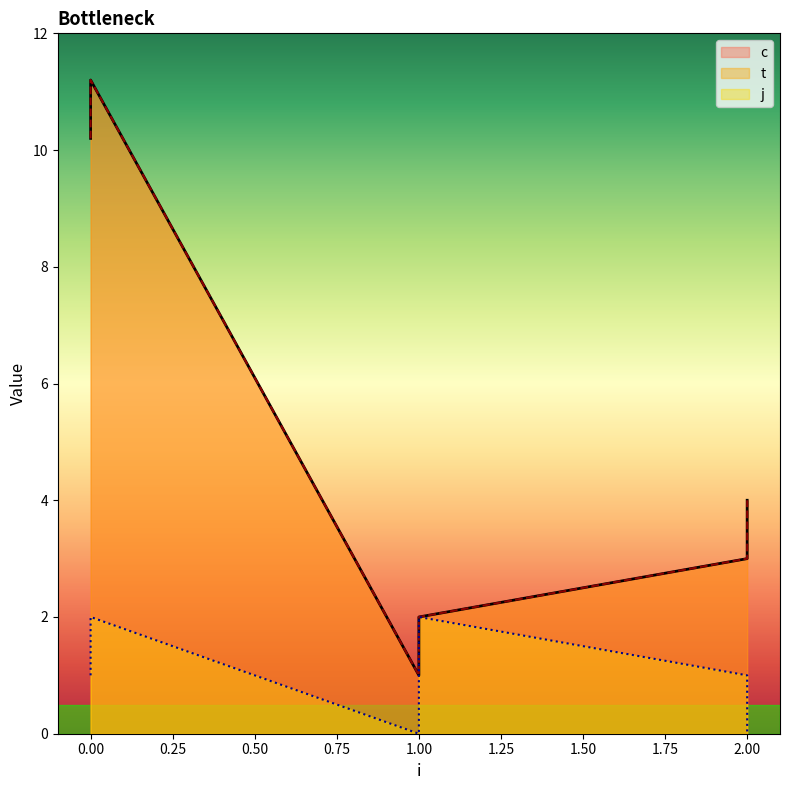

Is it true that c equals 1.0 at 1?

True